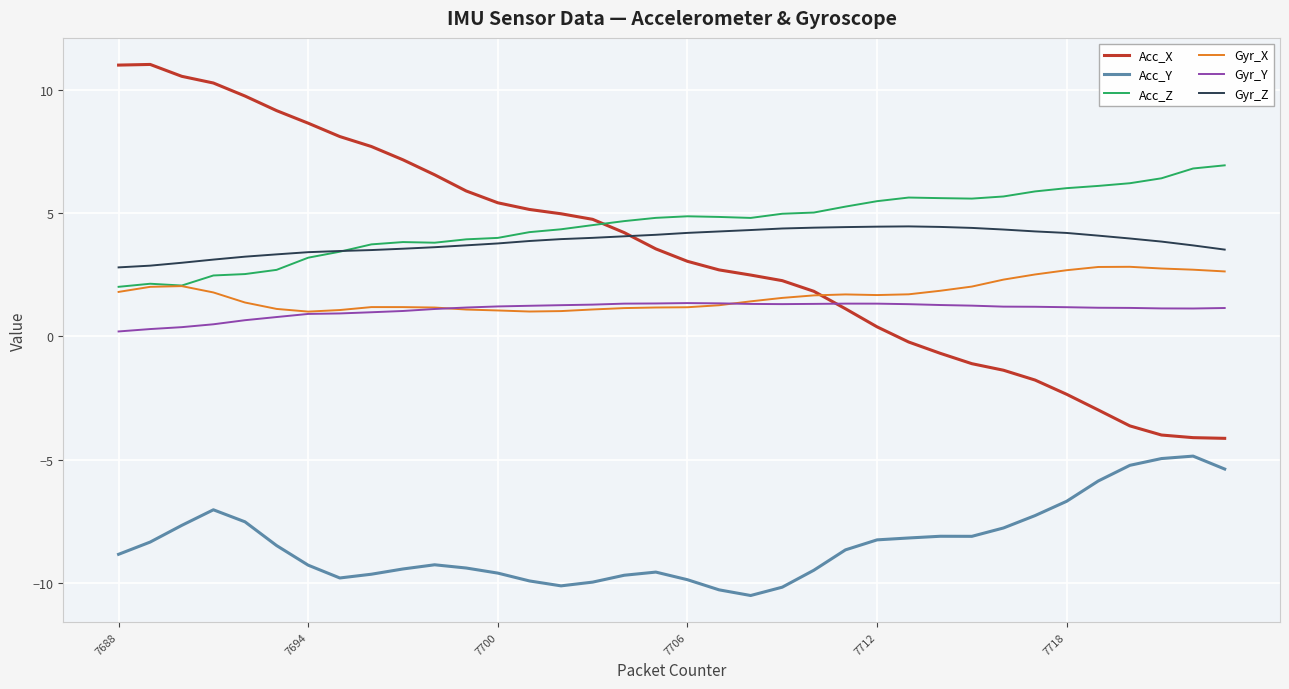

True or false: Gyr_Z and Acc_Y cross at least once.

False